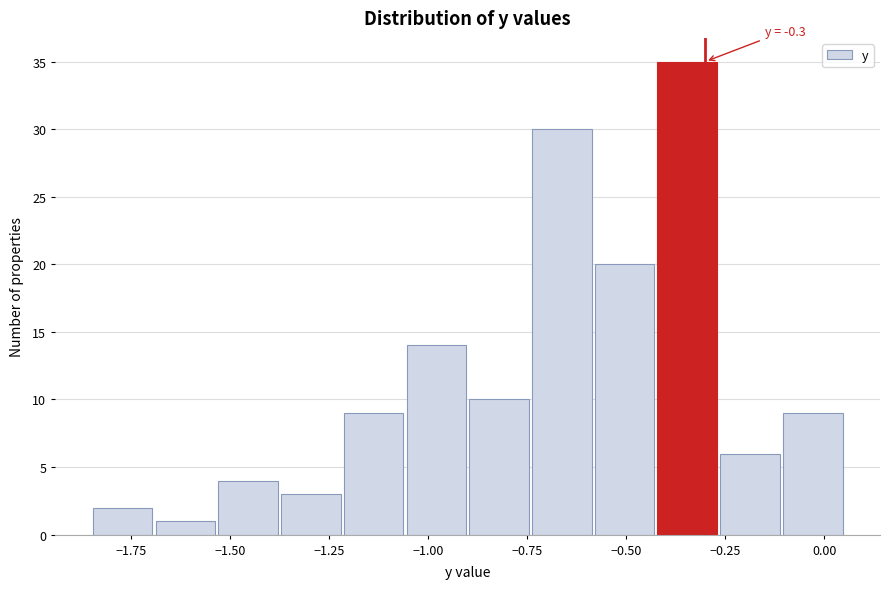

Around what value on the x-axis is the tallest bar? Give the approximate position of its centre, as read against the axis.

-0.35